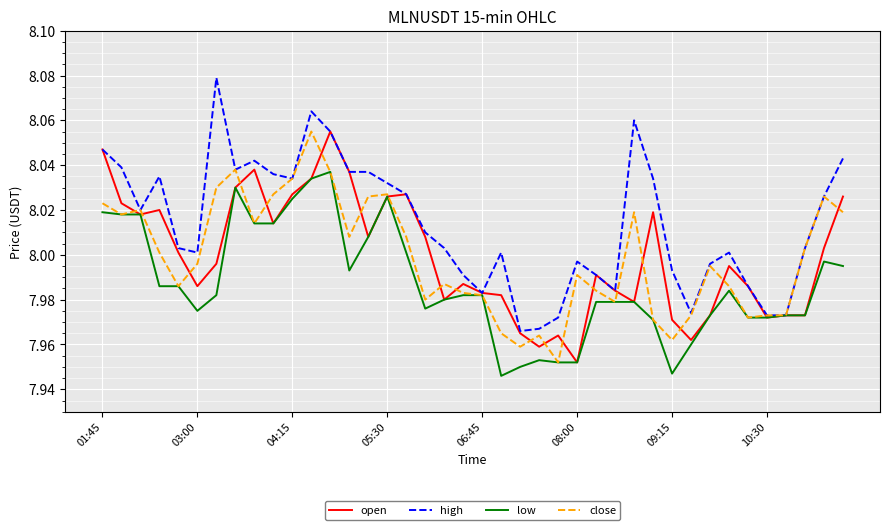

Which series has the widest spread of values?

high